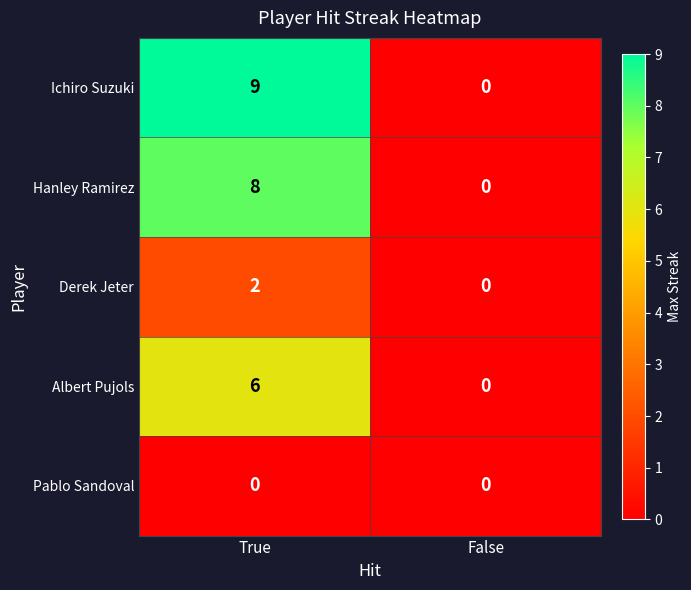

What is the sum of all Hanley Ramirez values?

8